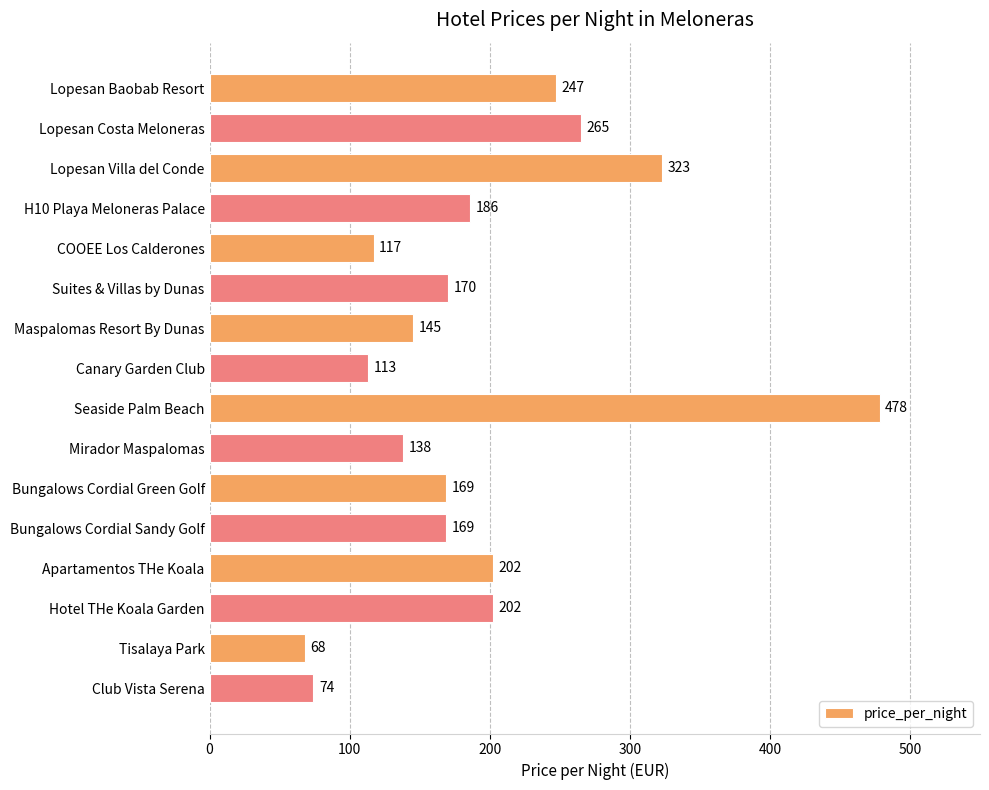

What is the average value?

192